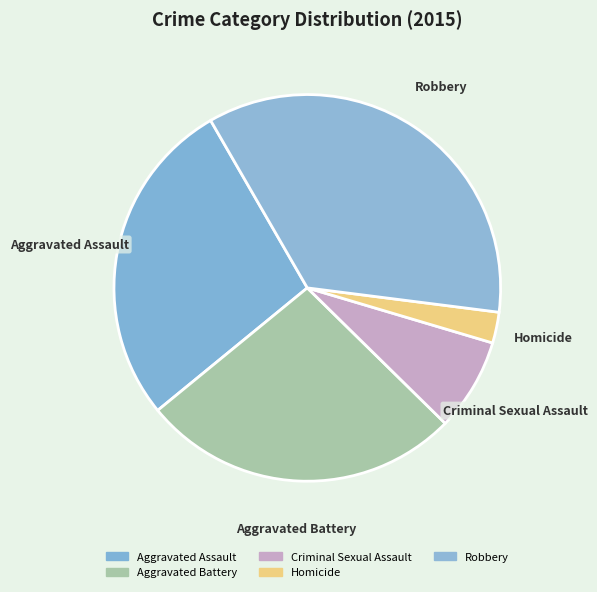

Rank the categories by value from highest to lowest.

Robbery, Aggravated Assault, Aggravated Battery, Criminal Sexual Assault, Homicide